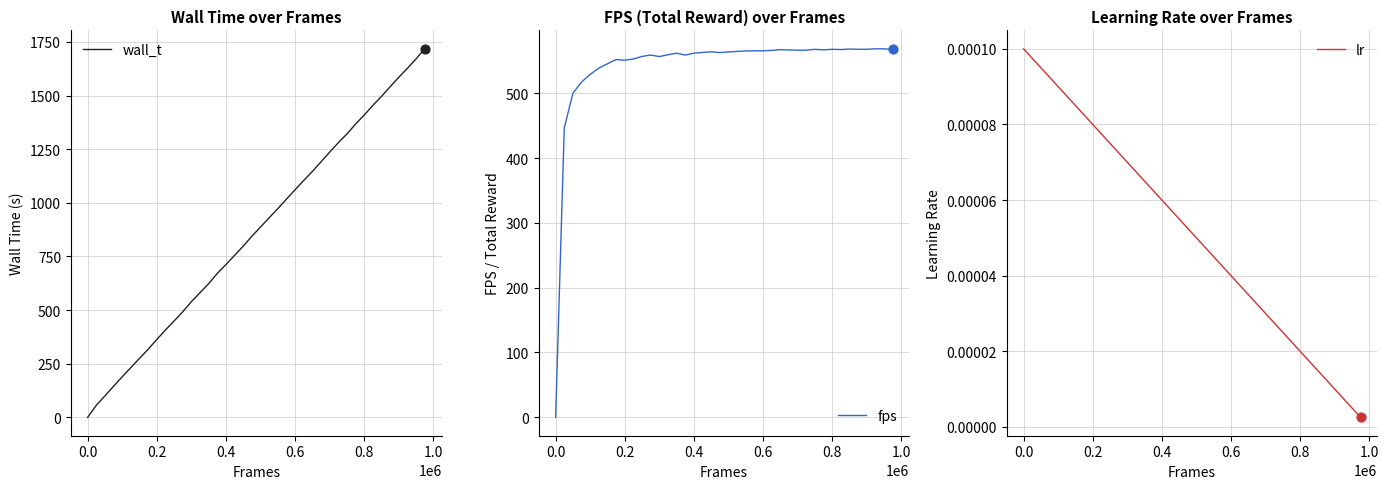

At how many categories does at least one series exceed 283?

39